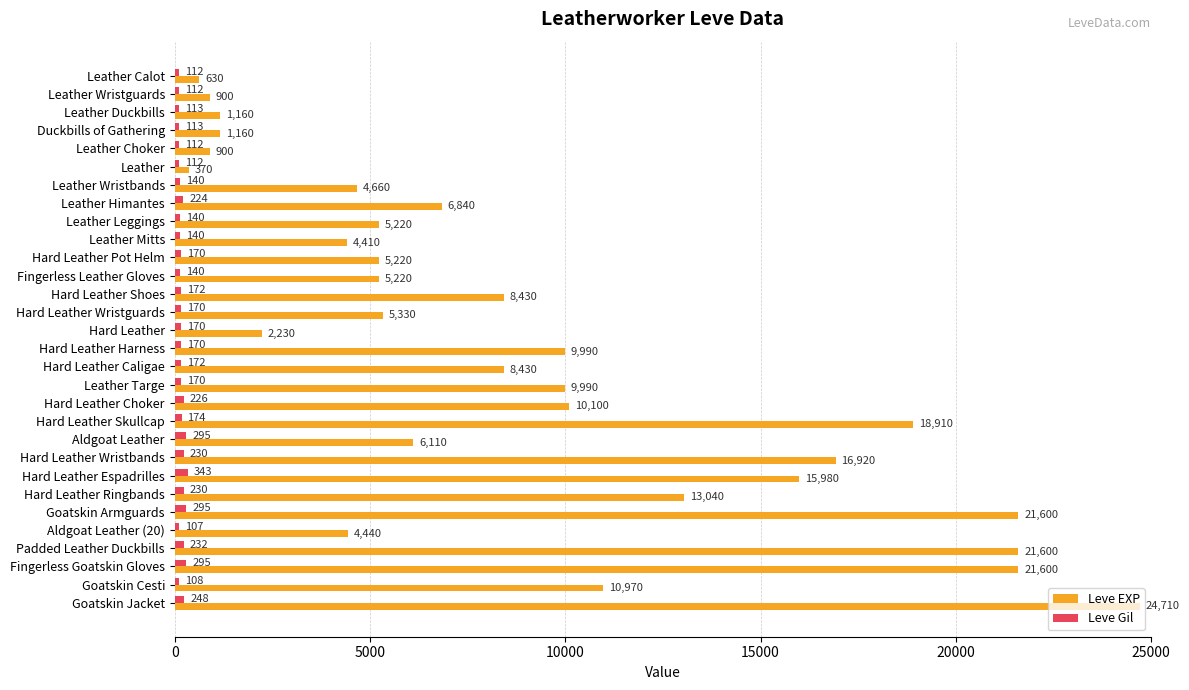

At how many categories does at least one series exceed 7853?

14